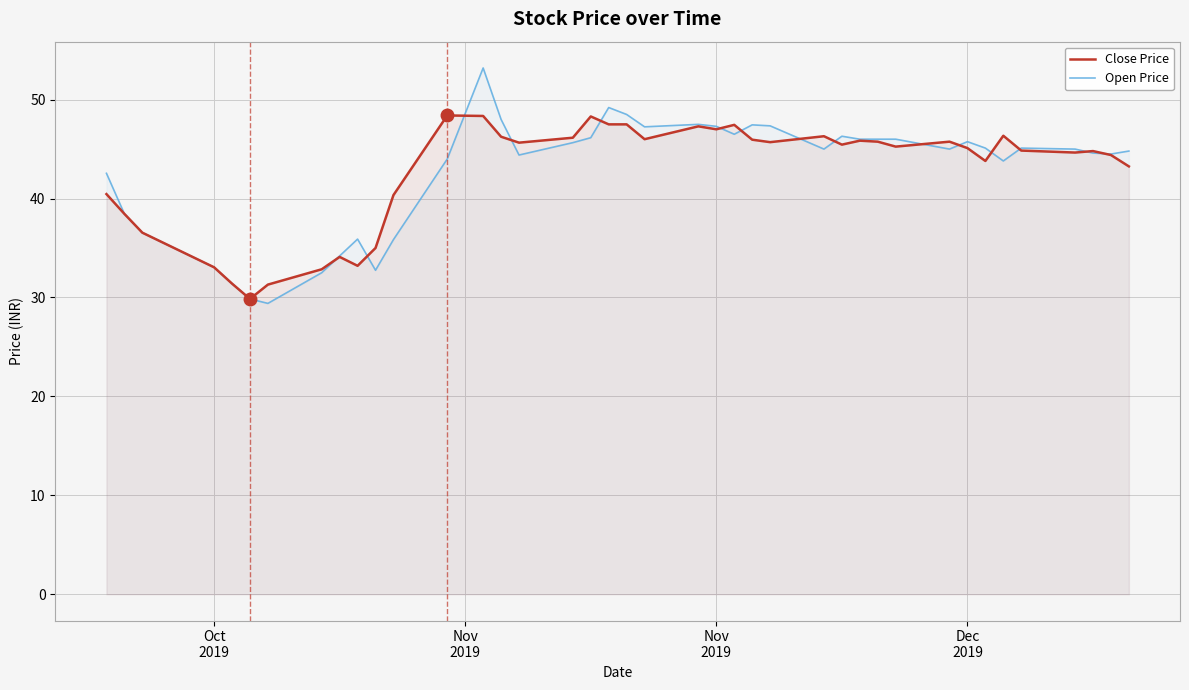

How many lines are shown in the chart?

2